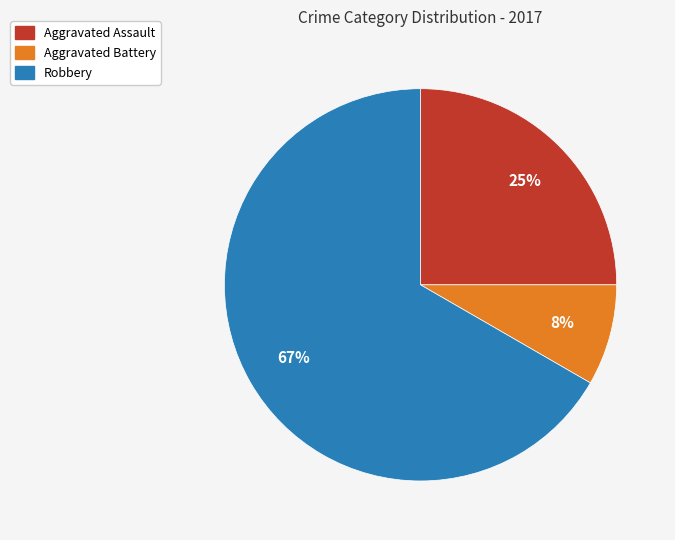

How many segments does this pie chart have?

3